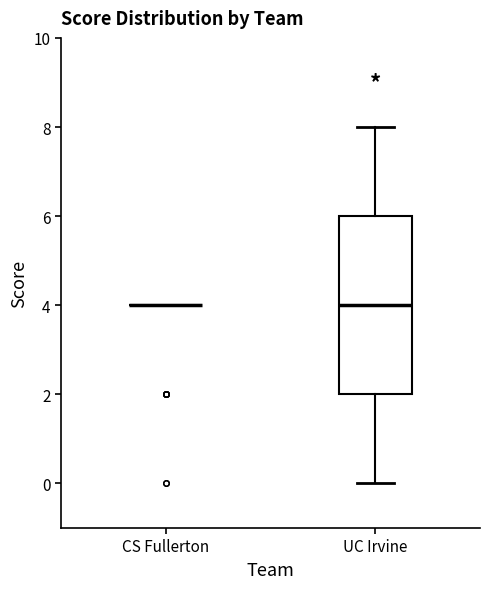

Which box is the tallest, from its lower edge to its upper edge?

UC Irvine